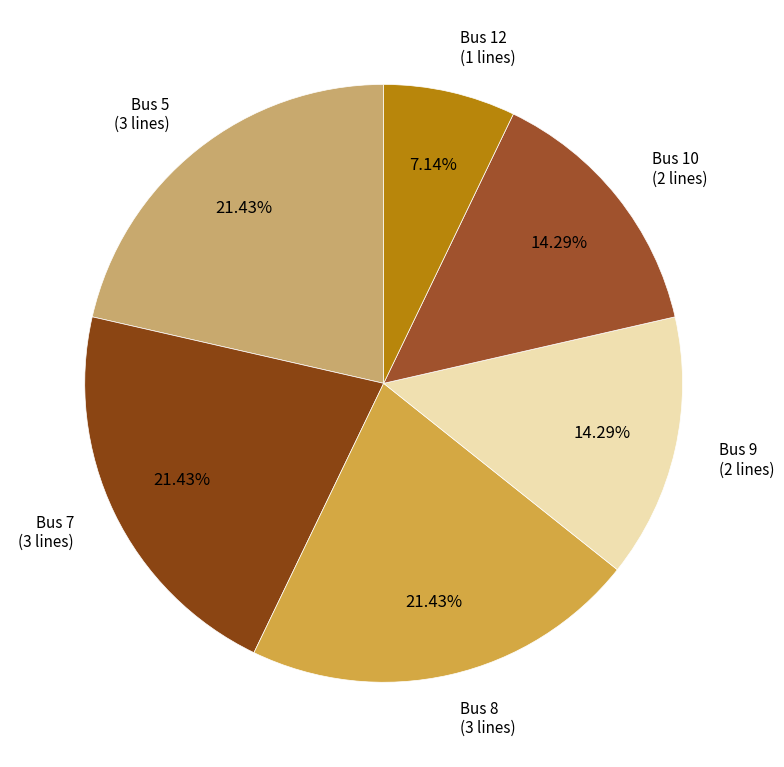

How many segments does this pie chart have?

6